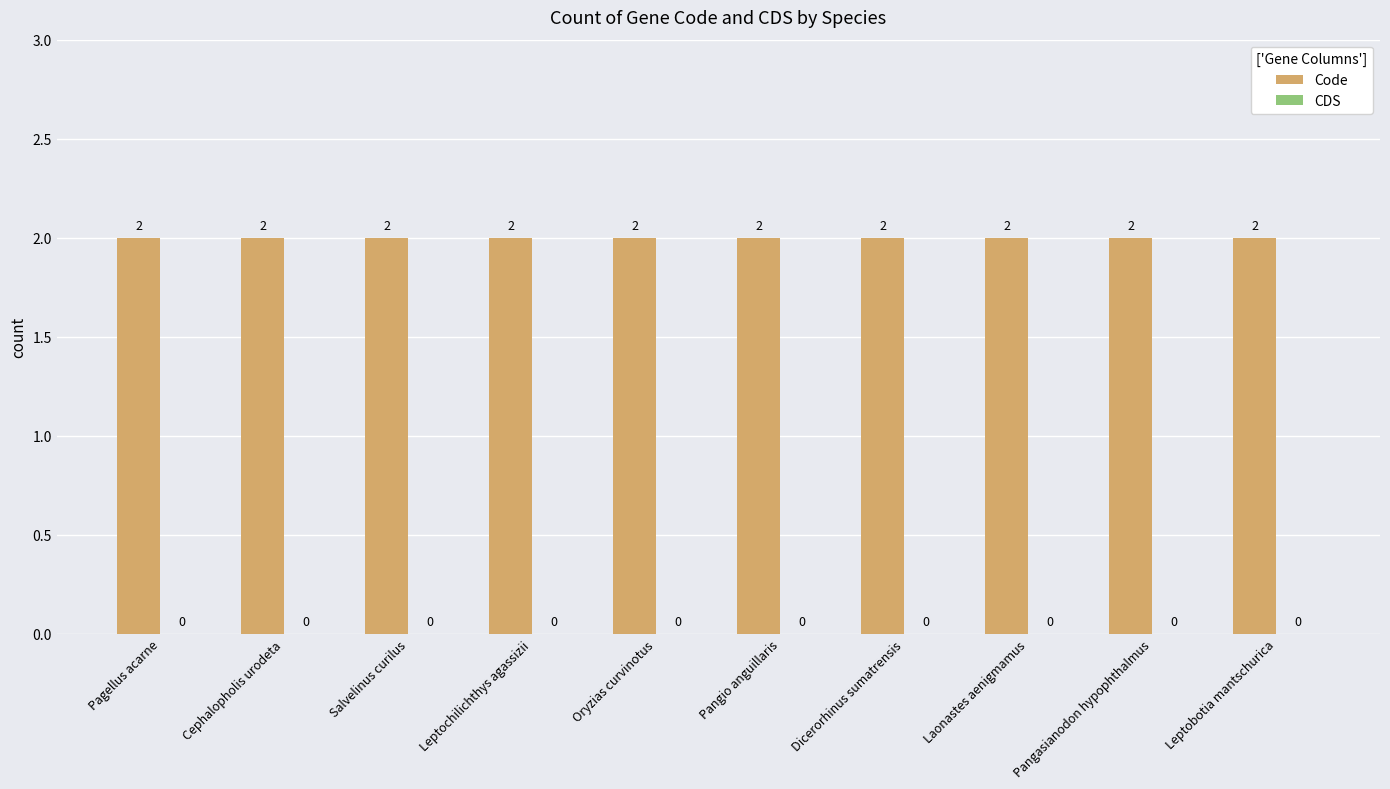

What is the greatest value displayed?

2